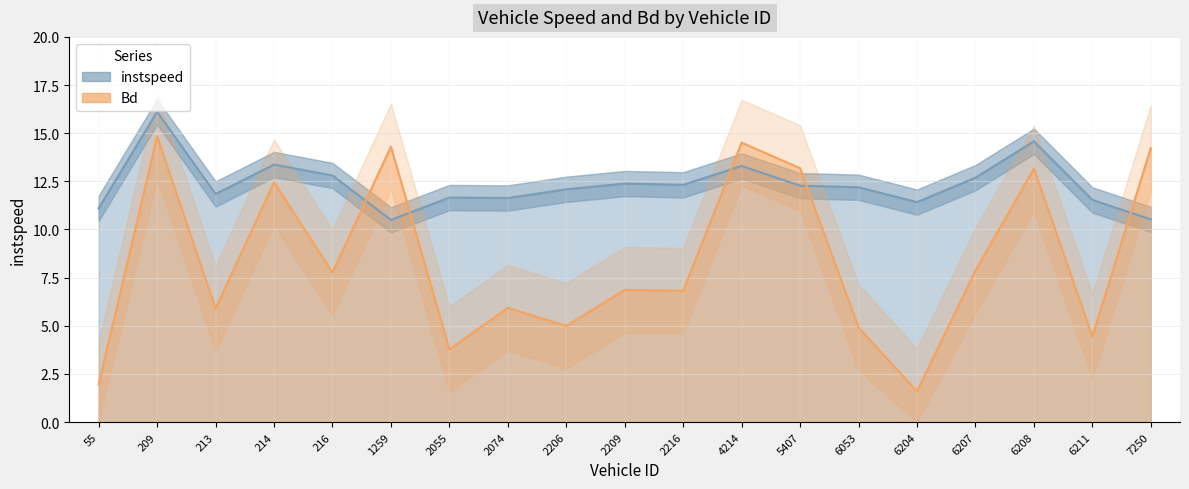

What is the average value of the Bd series?

8.4